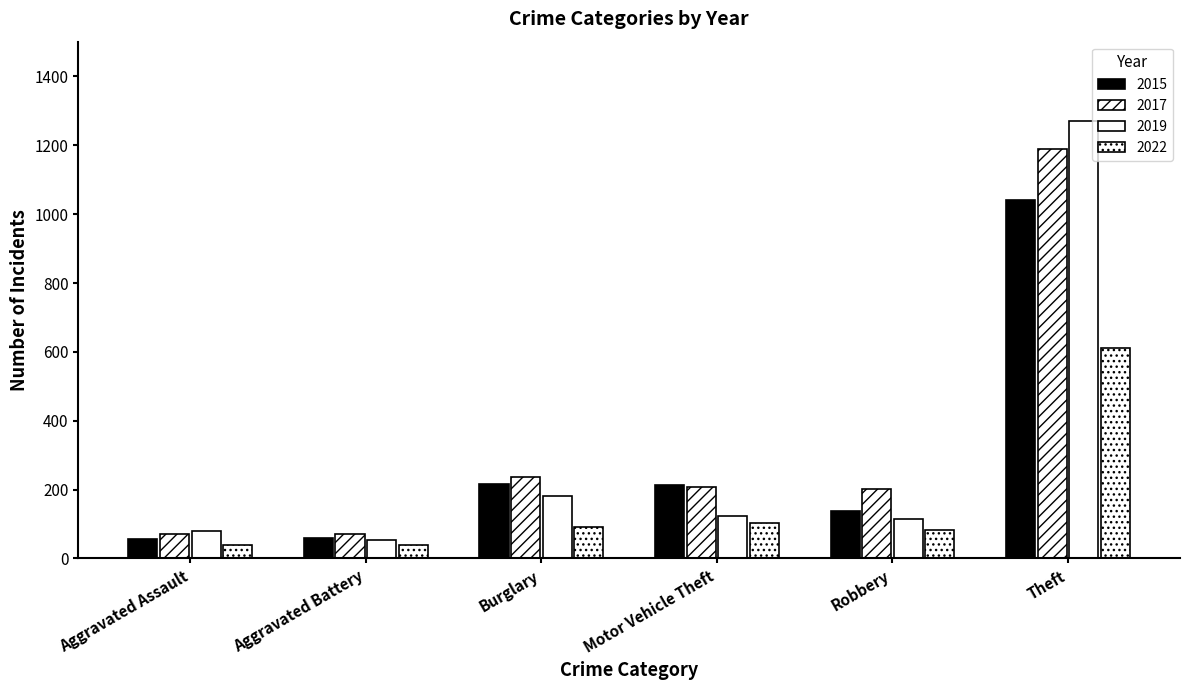

How many distinct data groups are displayed?

4